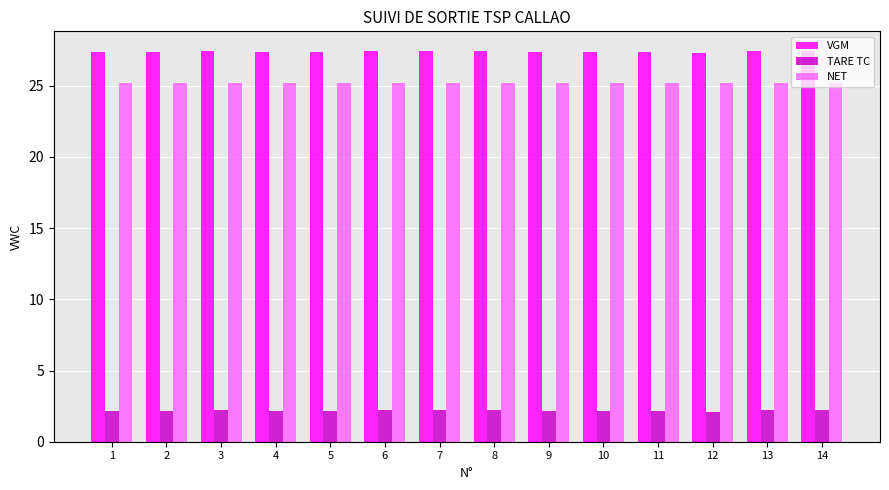

Count the VGM values in the range 27 to 28.

14